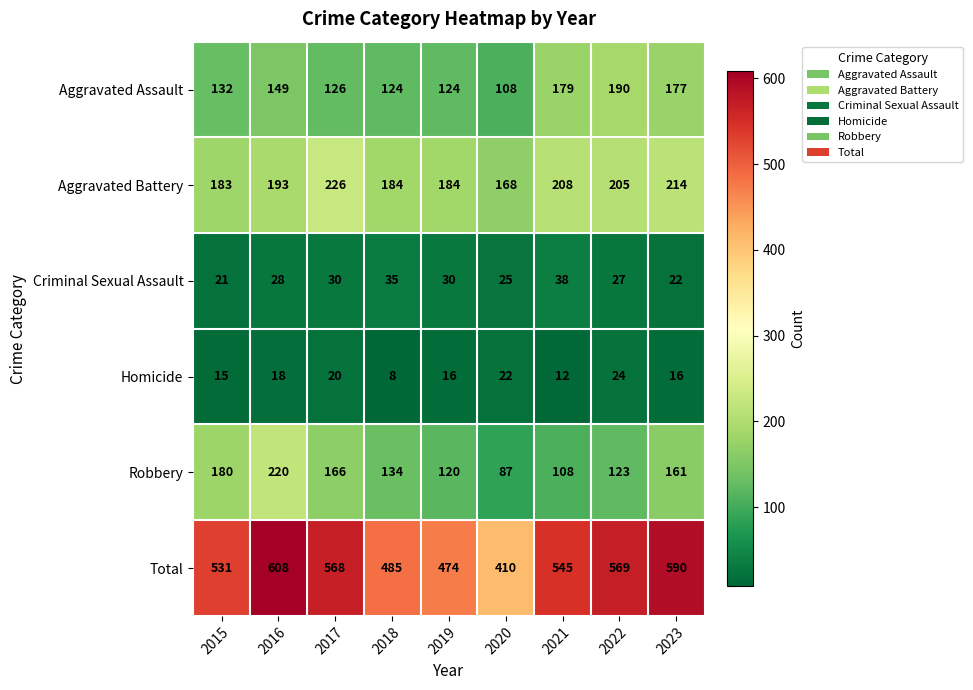

Is it true that Aggravated Assault equals 51 at 2020?

False